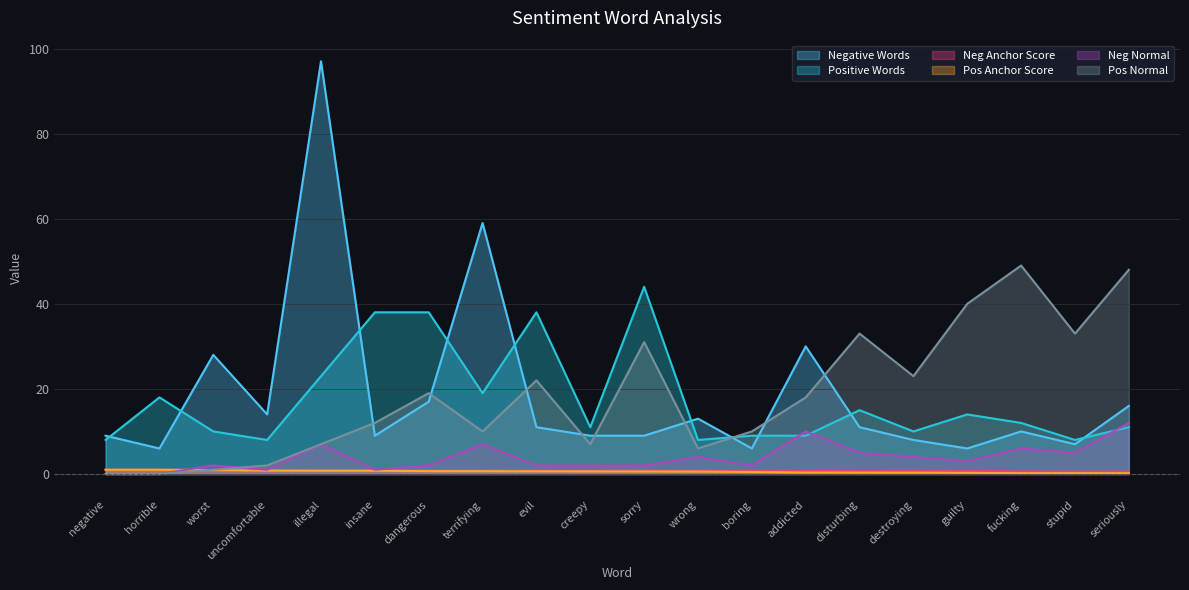

Where is Neg Normal nearest to the value 6?

fucking